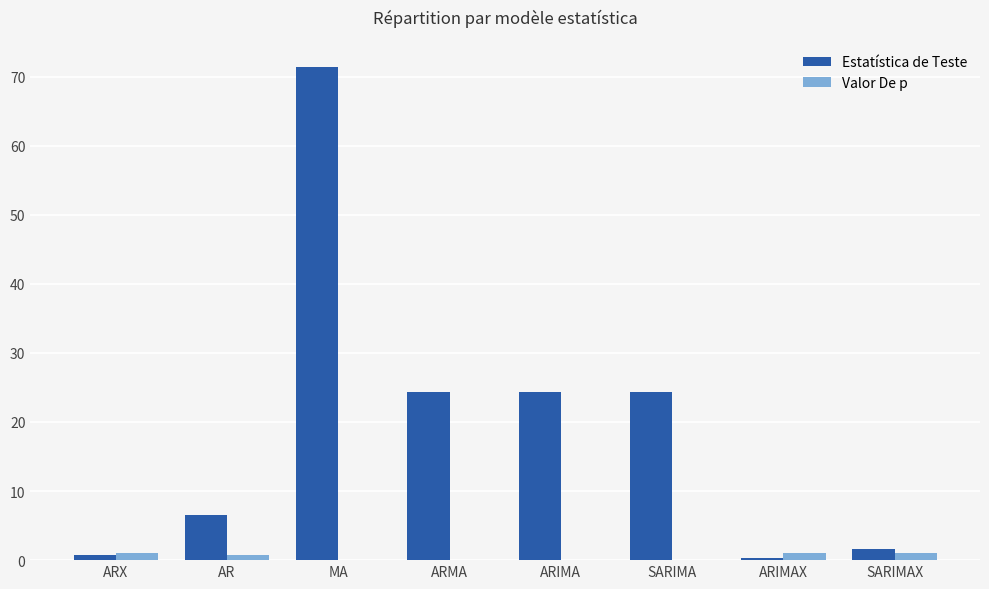

At which label does Estatística de Teste first exceed 24?

MA